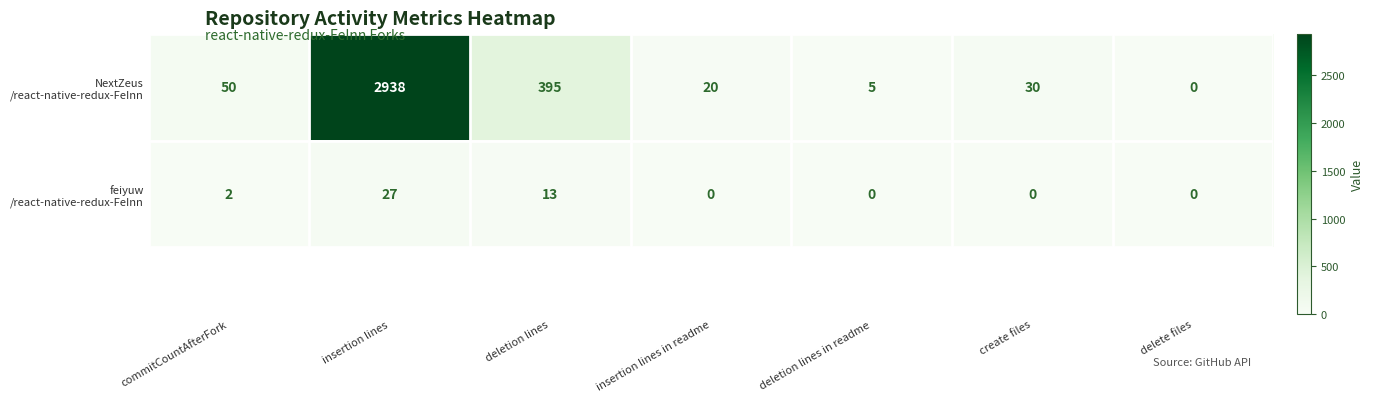

What is the total value across all series at create files?

30